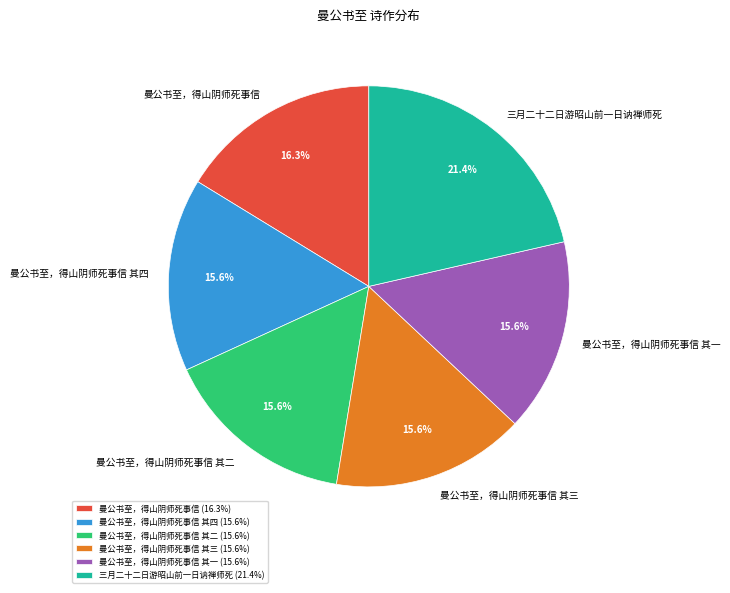

Count the number of slices in the pie.

6